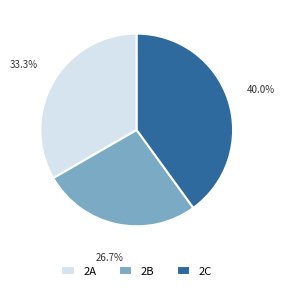

Which slice is the smallest?

2B